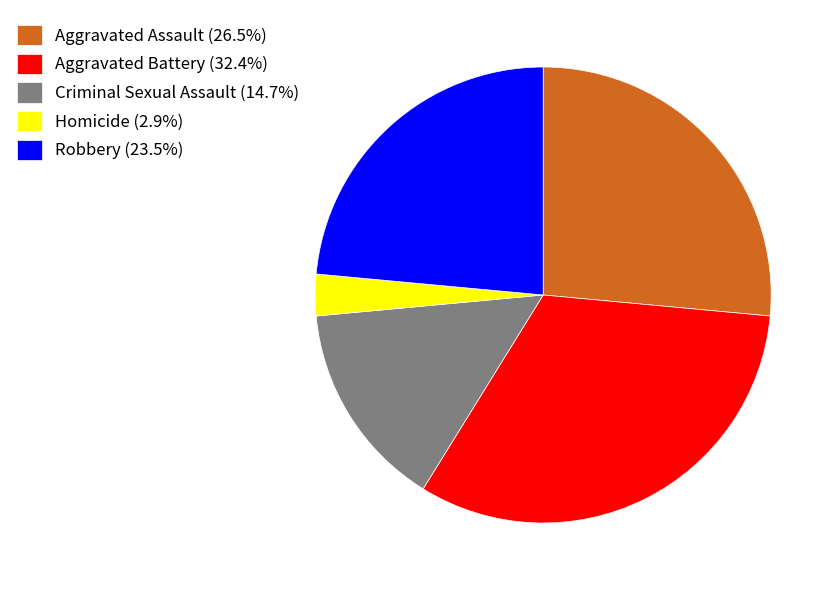

What is the ratio of the value at Aggravated Assault to the value at Robbery?

1.1